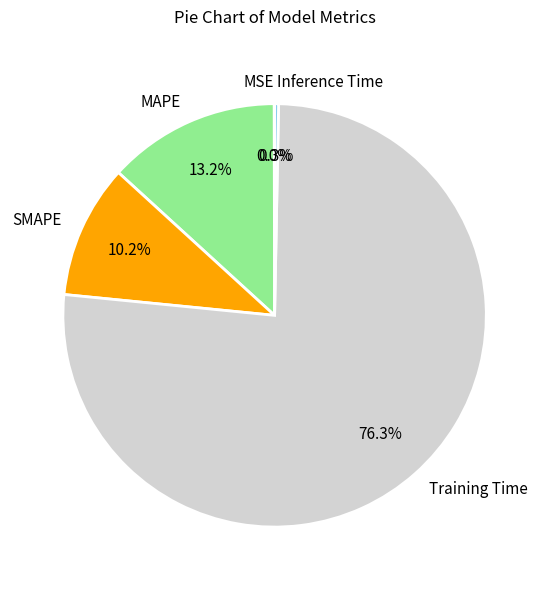

Which has a higher value, Training Time or Inference Time?

Training Time